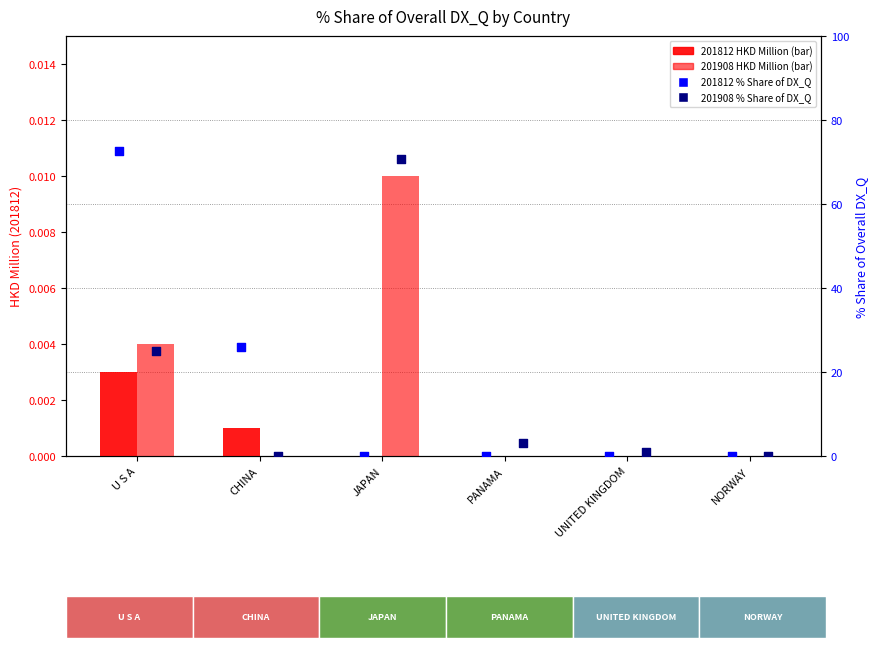

What are all the series names shown in the legend?

201812 HKD Million, 201908 HKD Million, 201812 % Share, 201908 % Share